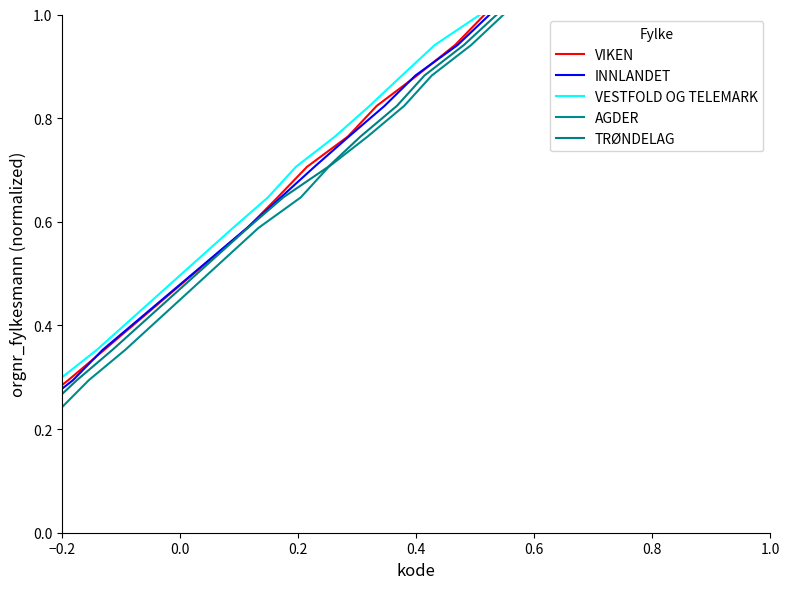

True or false: VIKEN has more than 1 points higher than both neighbors.

False